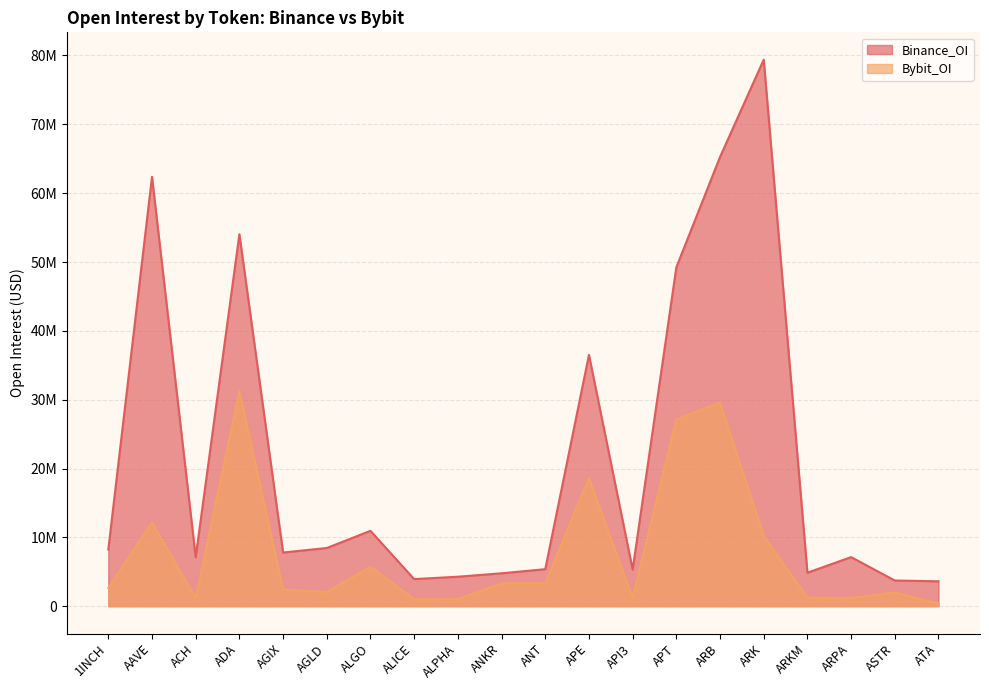

What position from the left is ARPA?

18